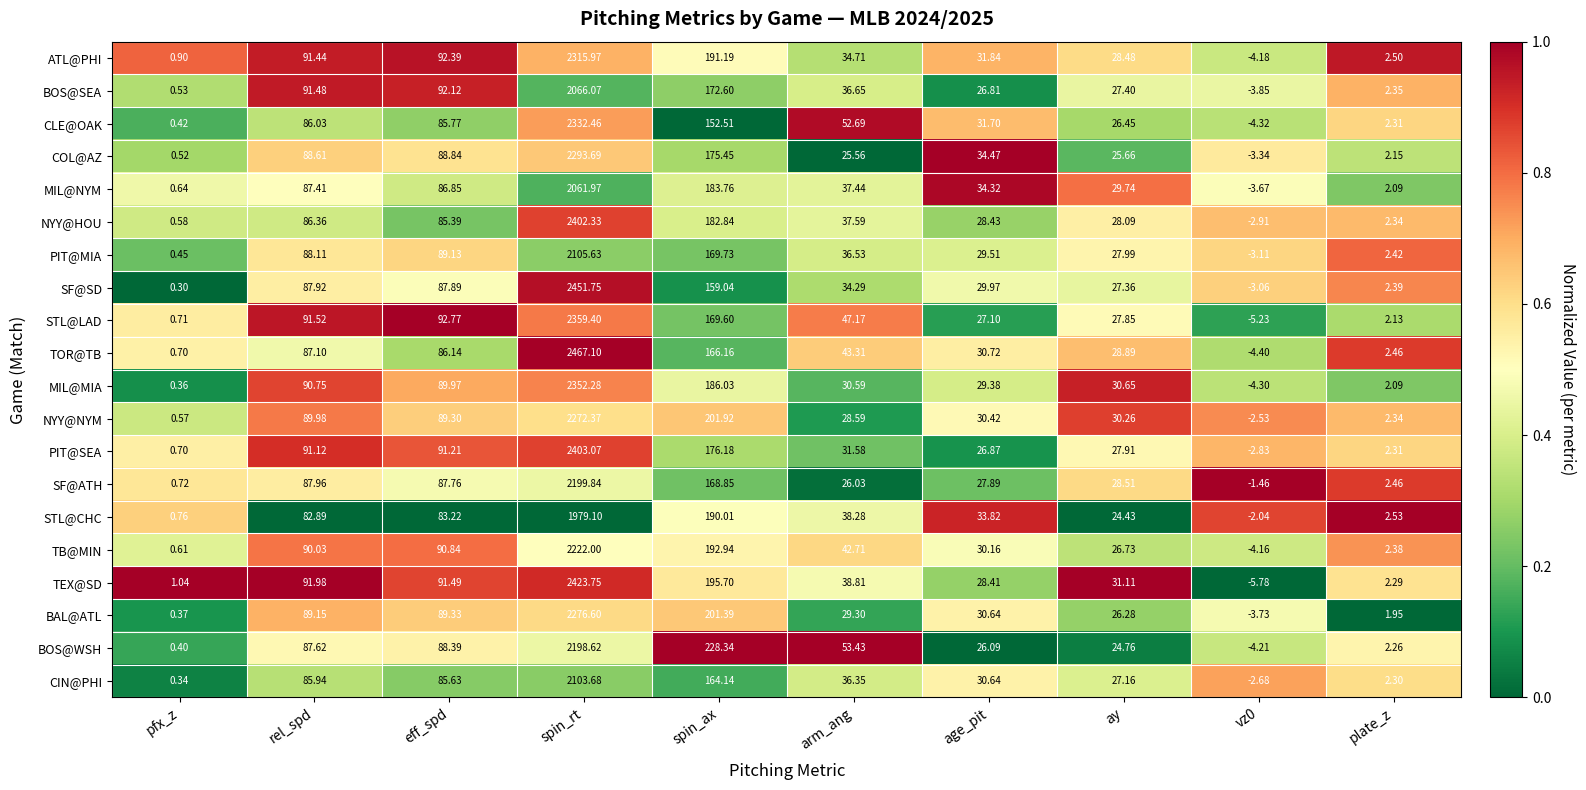

What is the difference between the highest and lowest values at pfx_z?

0.7